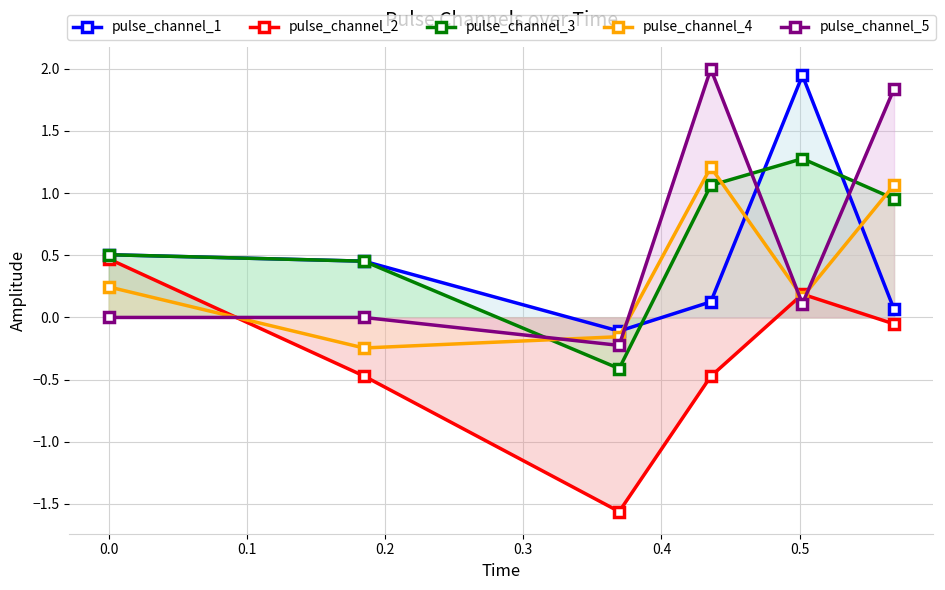

Which series has the largest range (max minus min)?

pulse_channel_5